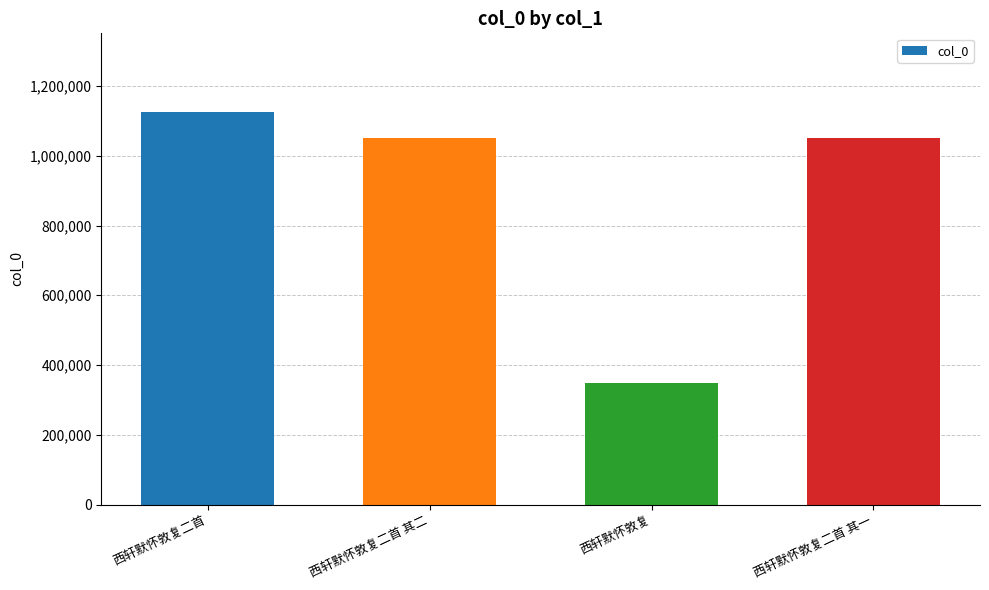

Between 西轩默怀敦复二首 其二 and 西轩默怀敦复, which is larger?

西轩默怀敦复二首 其二